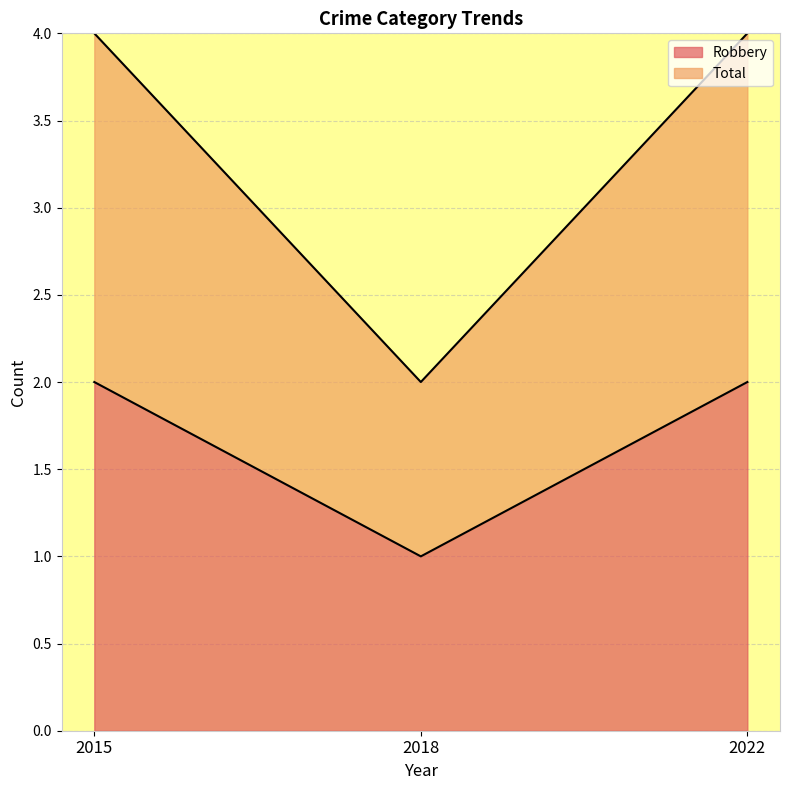

At which label does Robbery reach its peak?

2015